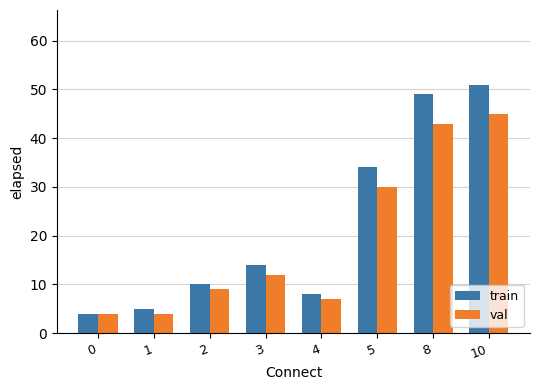

What is the average value of the val series?

19